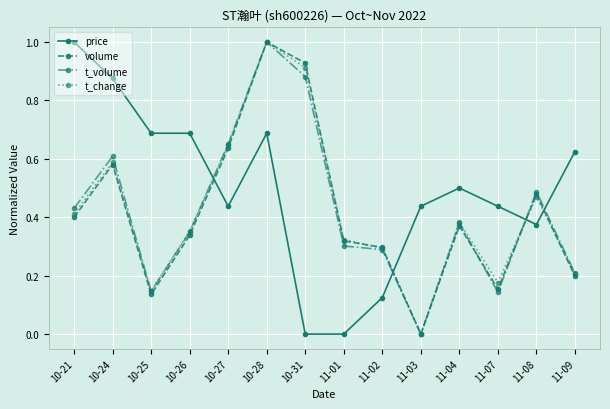

Which series changed the most between 10-21 and 10-31?

price